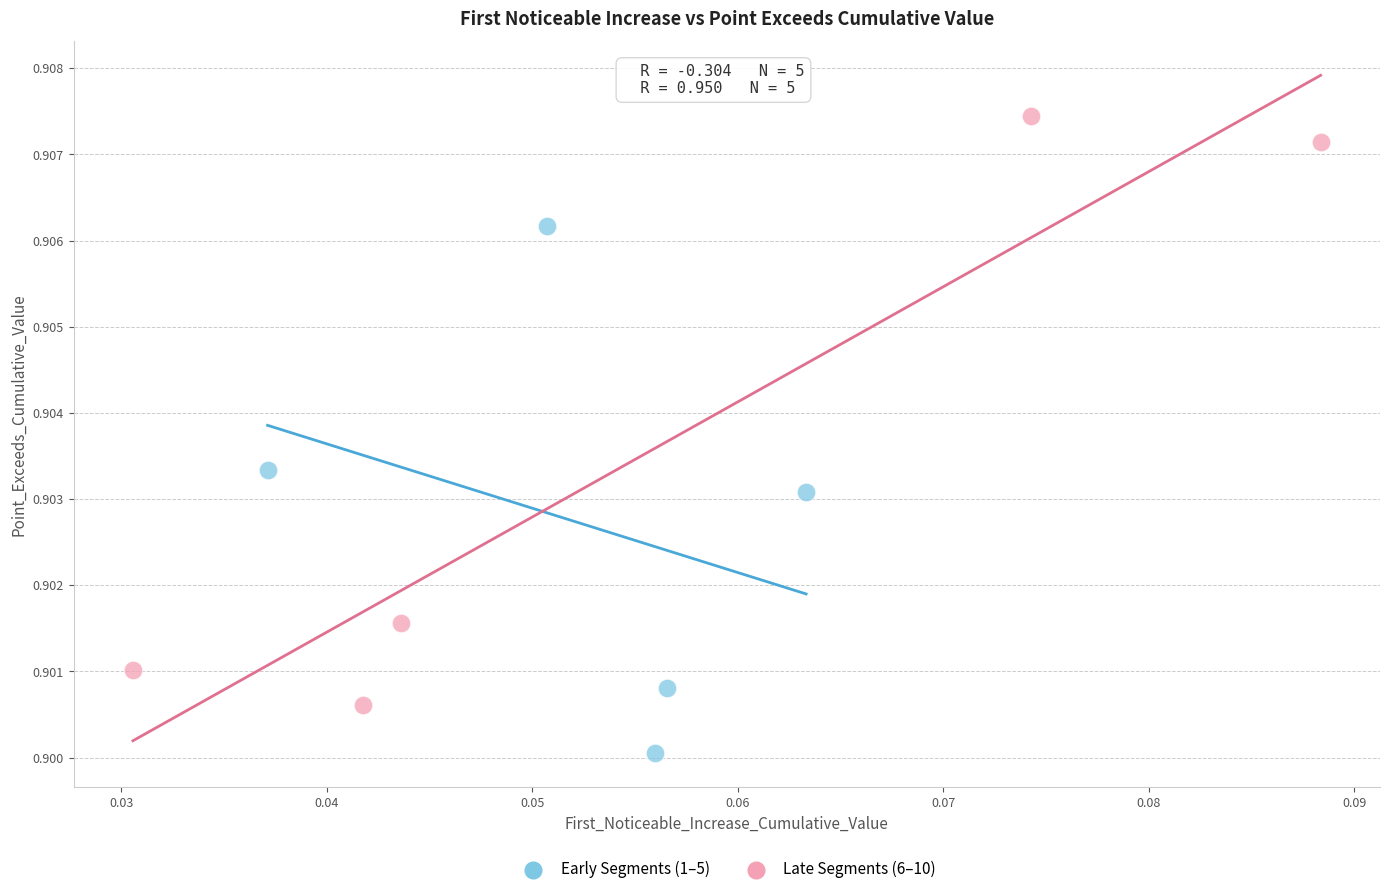

Which series has the largest Y range (max minus min)?

Late Segments (6–10)